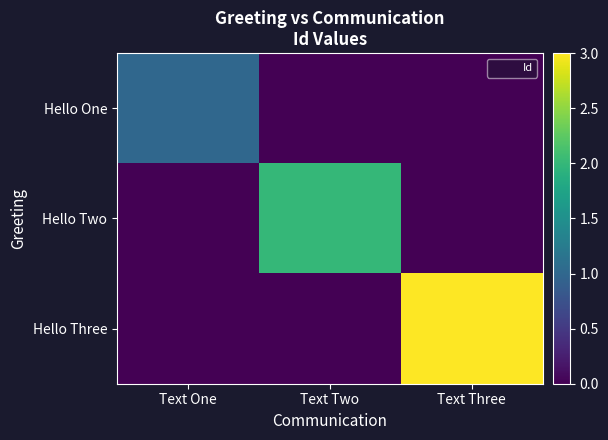

What is the difference between the highest and lowest values at Text Three?

3